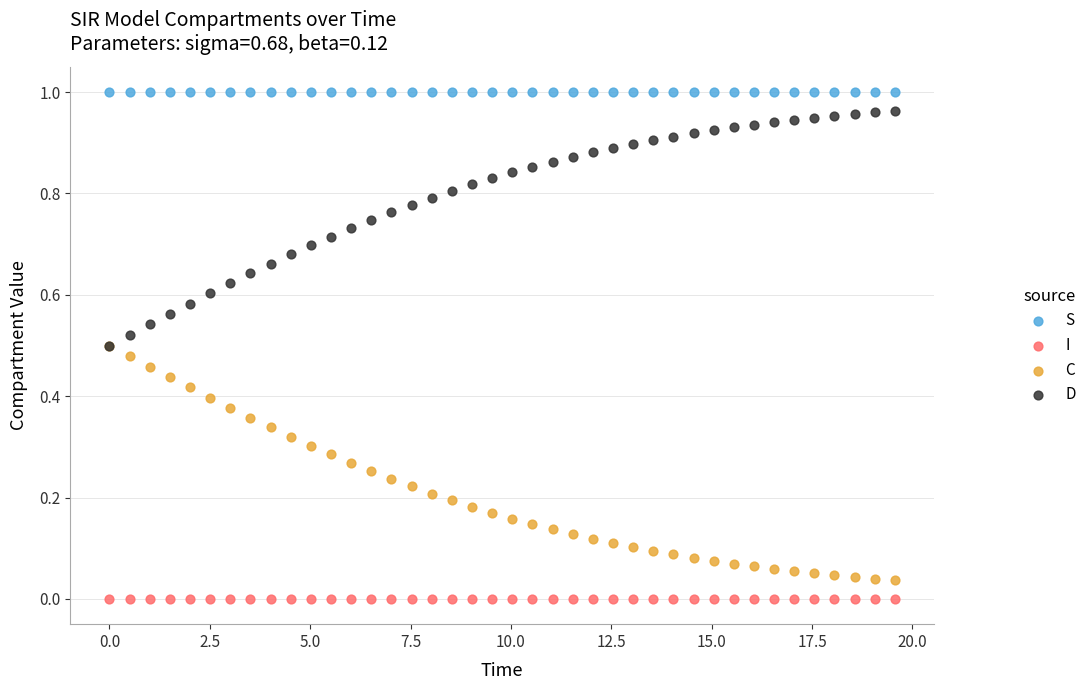

Which series contains the highest Y value?

S